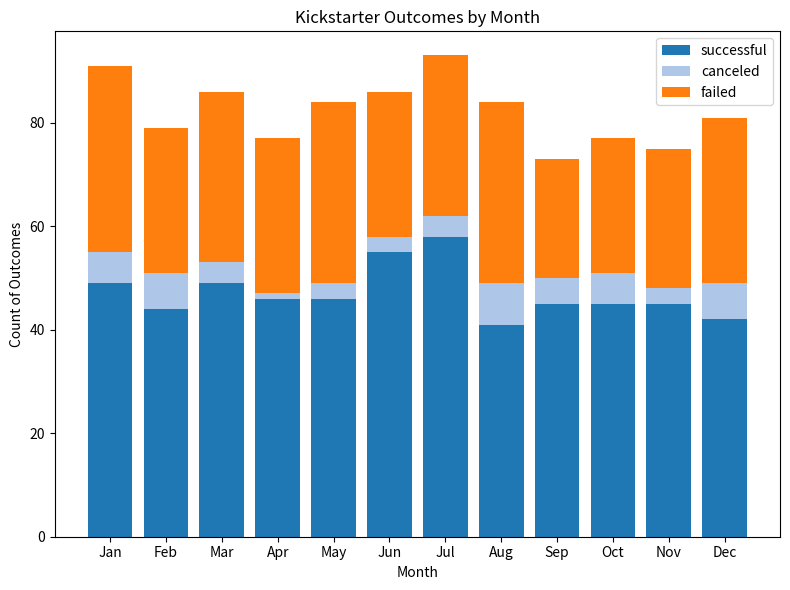

What is the difference between the second highest and minimum values in the successful series?

14